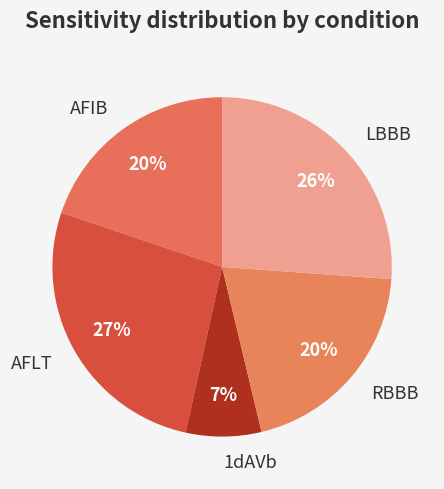

Is the sum of 1dAVb and AFLT greater than half?

No